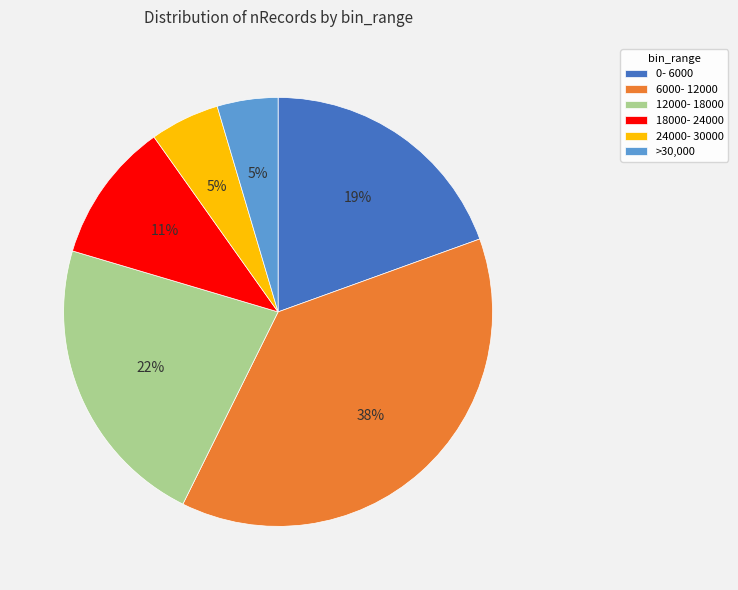

Is the sum of 12000- 18000 and 18000- 24000 greater than half?

No